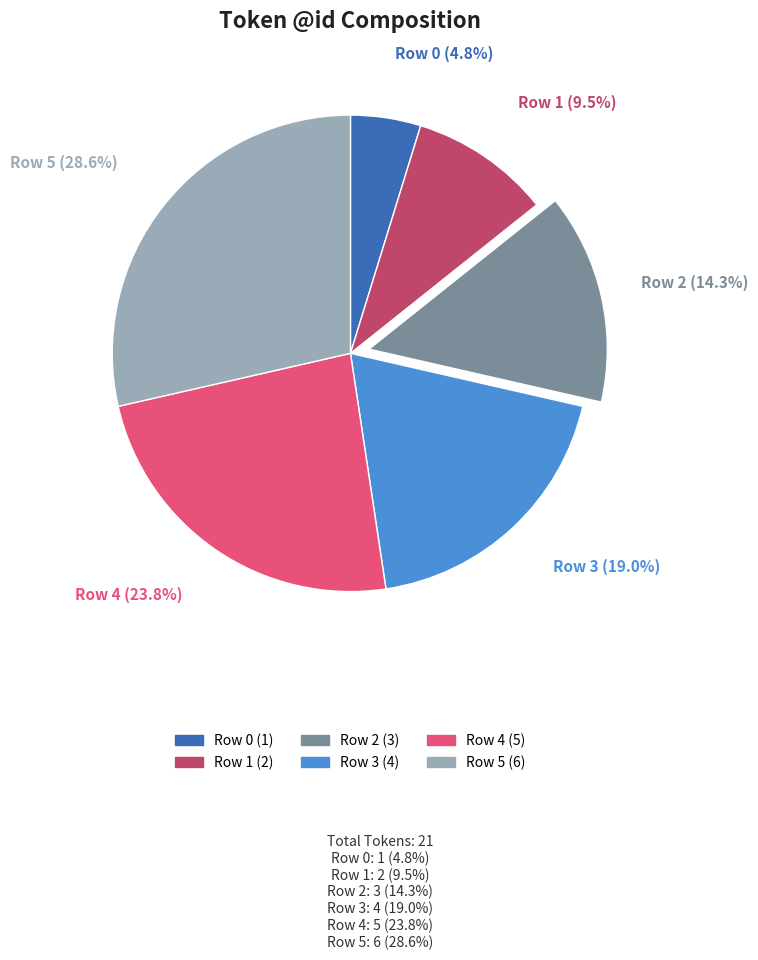

Is there any slice that represents more than half of the pie?

No